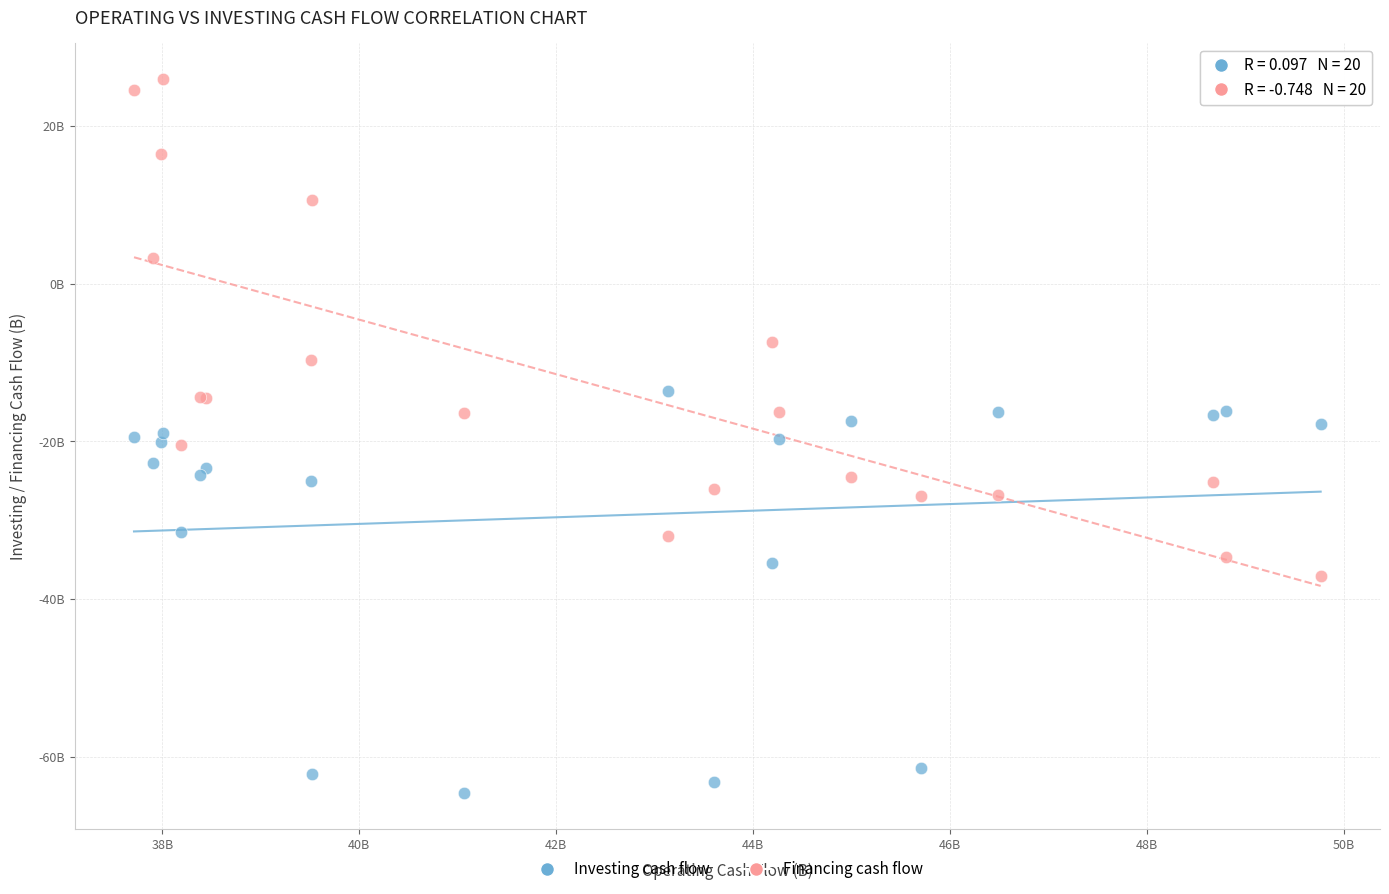

What are all the series names shown in the legend?

Investing cash flow, Financing cash flow